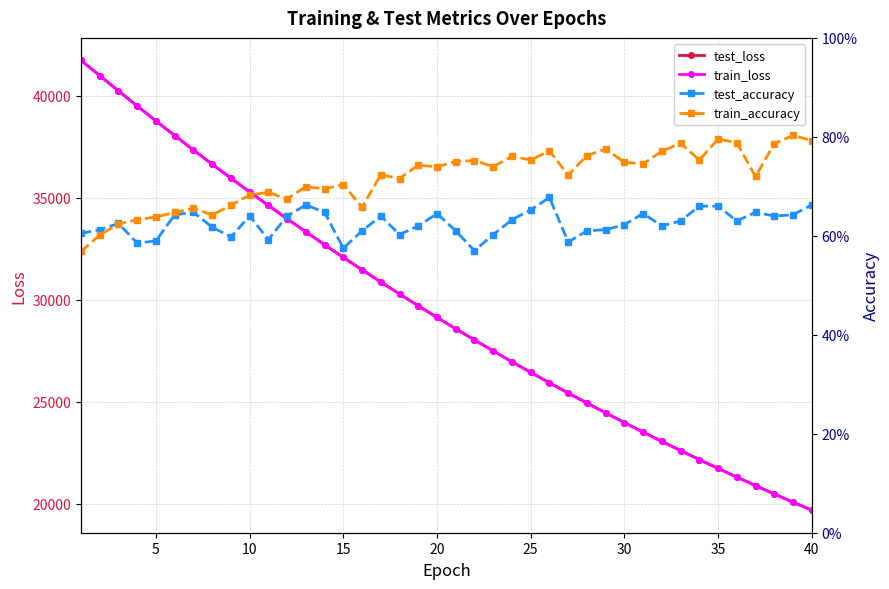

Reading left to right, extract all data points from this chart.

test_loss: 41739.8	40993.5	40243.1	39502.2	38770.2	38051.8	37344.7	36650.1	35965.6	35290.7	34627.9	33975.4	33333.7	32702.7	32083.0	31473.3	30873.9	30285.4	29706.7	29138.4	28580.1	28031.7	27493.1	26963.8	26443.9	25933.5	25432.6	24940.0	24456.6	23982.2	23515.9	23058.3	22608.8	22167.8	21734.4	21309.1	20892.0	20482.0	20079.5	19684.6
train_loss: 41740.6	40993.3	40241.8	39500.2	38768.9	38050.9	37343.9	36649.4	35964.7	35290.1	34627.2	33974.5	33332.9	32702.0	32081.9	31472.8	30873.1	30284.5	29706.0	29137.8	28579.5	28030.9	27492.4	26963.0	26443.3	25932.8	25431.8	24939.3	24455.9	23981.4	23515.3	23057.5	22608.0	22167.0	21733.7	21308.4	20891.4	20481.2	20078.8	19683.9
test_accuracy: 0.6	0.6	0.6	0.6	0.6	0.6	0.6	0.6	0.6	0.6	0.6	0.6	0.7	0.6	0.6	0.6	0.6	0.6	0.6	0.6	0.6	0.6	0.6	0.6	0.7	0.7	0.6	0.6	0.6	0.6	0.6	0.6	0.6	0.7	0.7	0.6	0.6	0.6	0.6	0.7
train_accuracy: 0.6	0.6	0.6	0.6	0.6	0.6	0.7	0.6	0.7	0.7	0.7	0.7	0.7	0.7	0.7	0.7	0.7	0.7	0.7	0.7	0.8	0.8	0.7	0.8	0.8	0.8	0.7	0.8	0.8	0.7	0.7	0.8	0.8	0.8	0.8	0.8	0.7	0.8	0.8	0.8